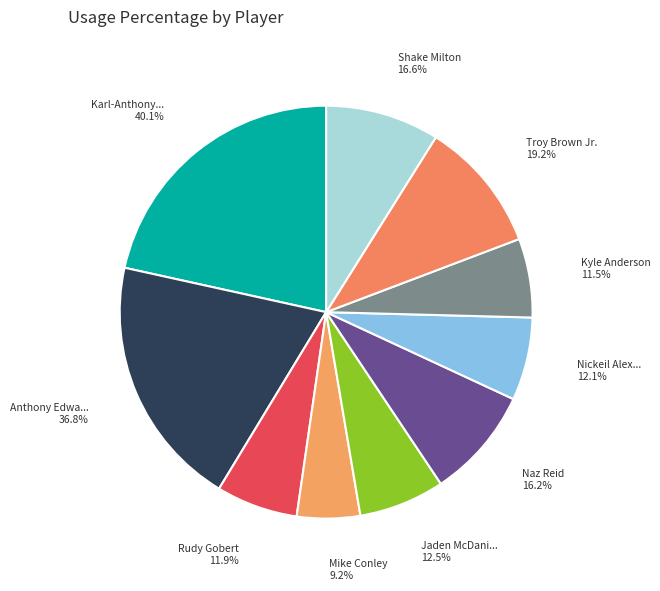

Is there a majority slice in this chart?

No